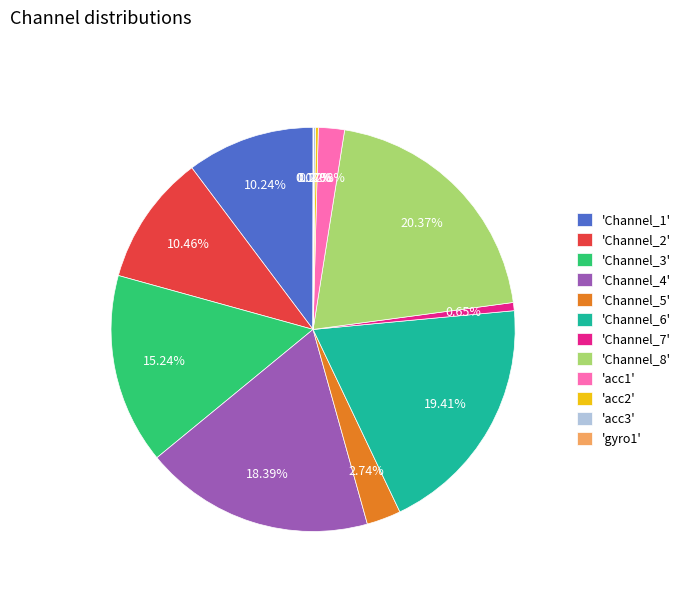

Approximately how many times larger is the value at 'Channel_8' compared to 'Channel_7'?

31.3